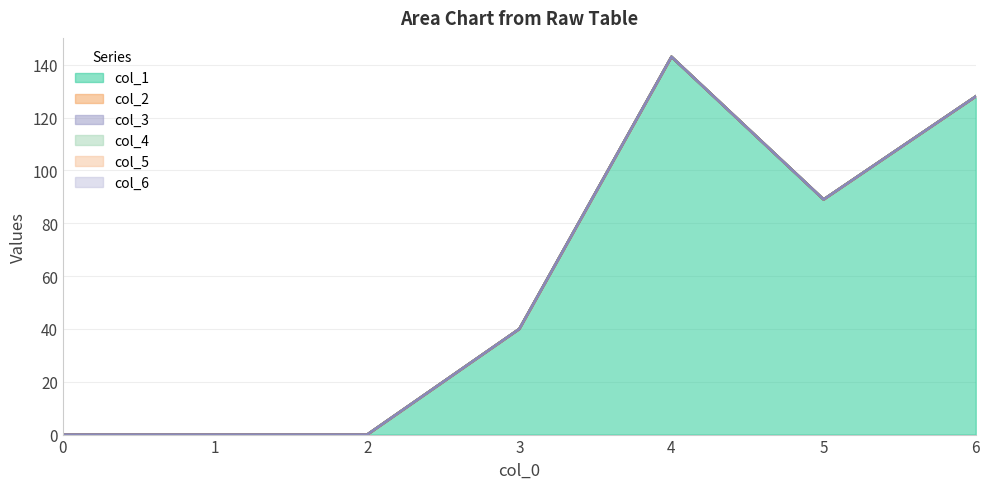

What is the highest value of the col_1_line series?

143